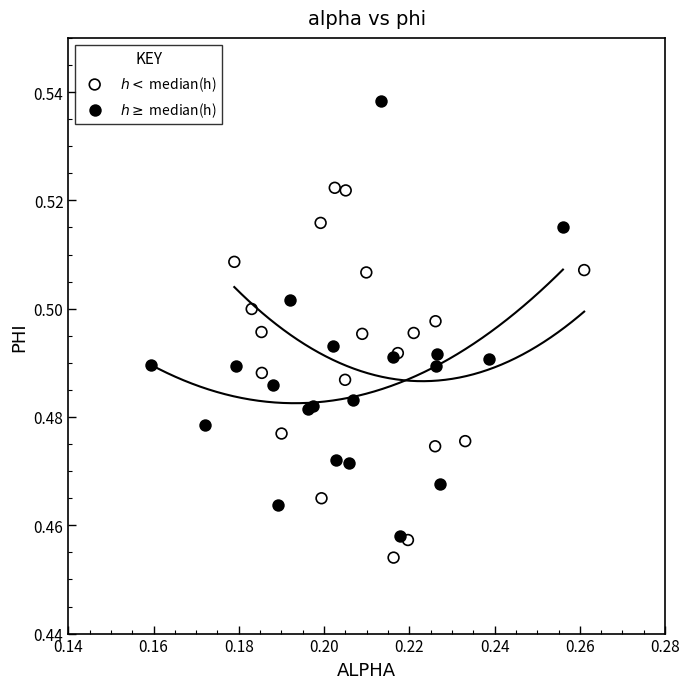

What are all the series names shown in the legend?

$h < $ median(h), $h \geq $ median(h)